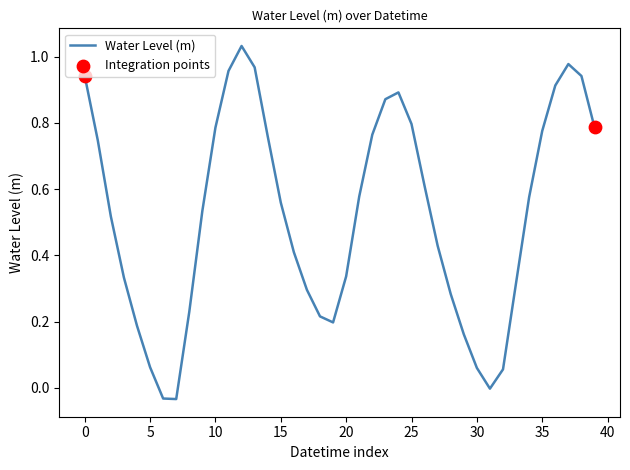

What is the difference between the maximum and minimum values?

1.1